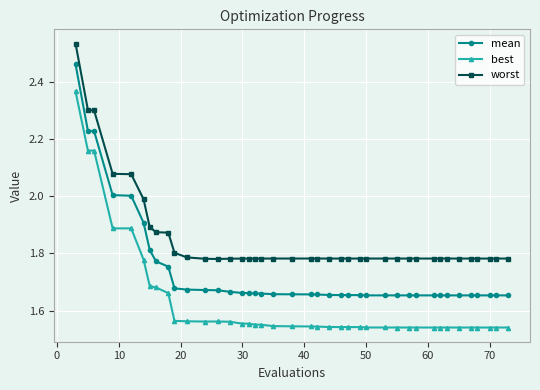

Does the chart have visible grid lines?

Yes